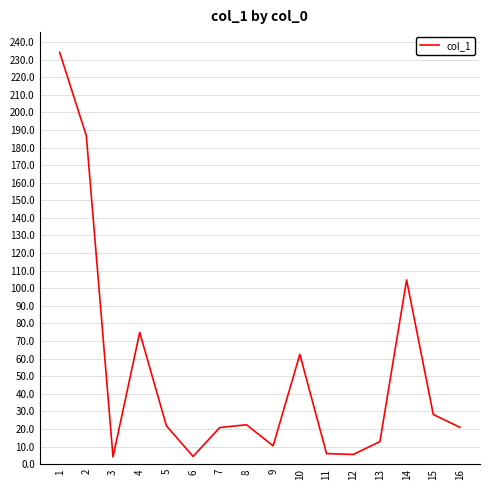

What is the change in value from 8 to 11?

-16.4